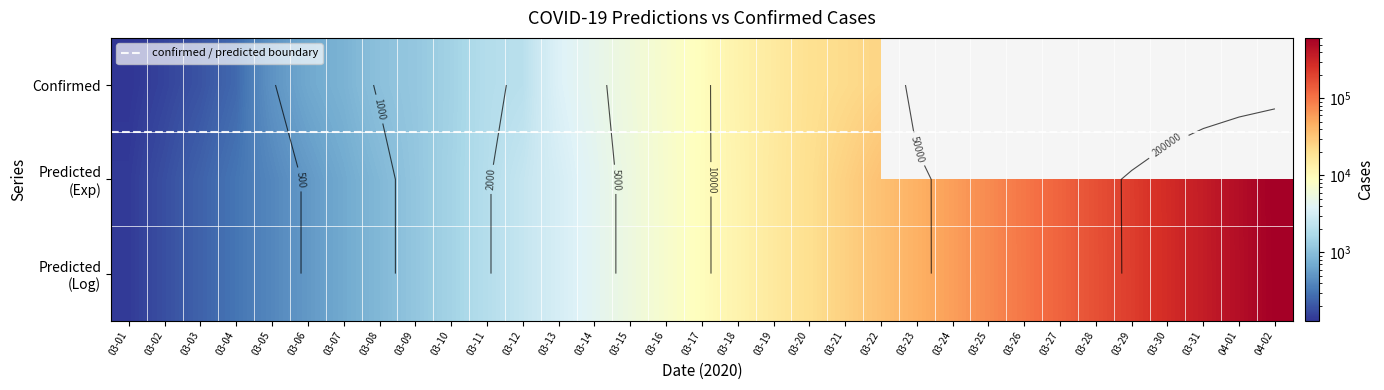

At 03-26, list the series in order from largest to smallest.

predicted_exp, predicted_log